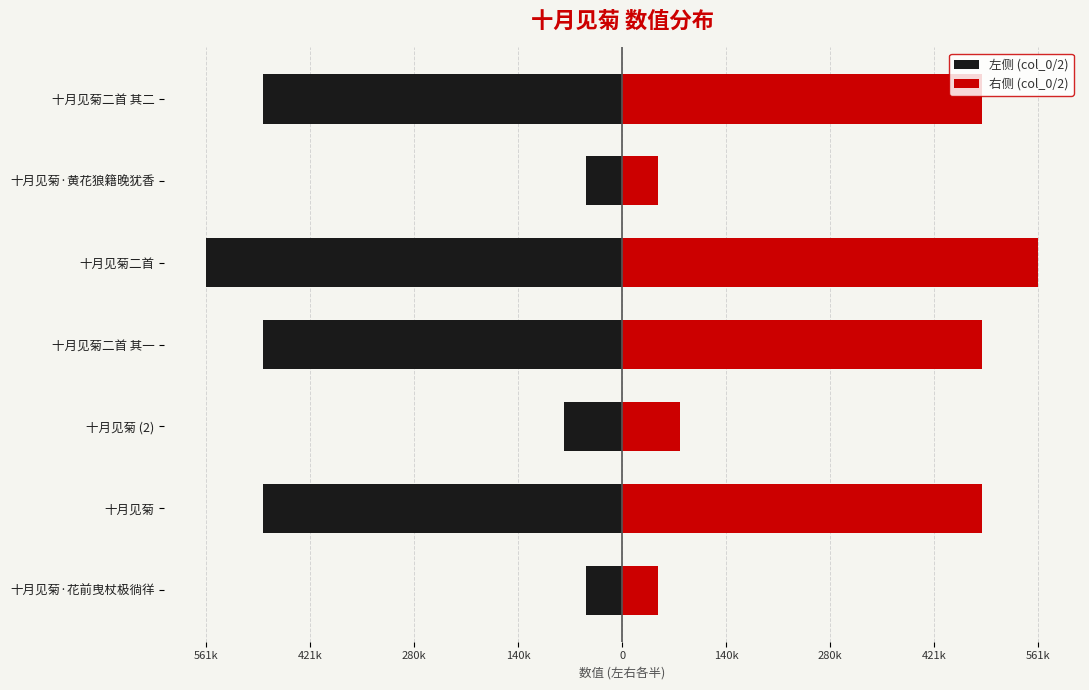

At how many categories does at least one series exceed -313768?

7